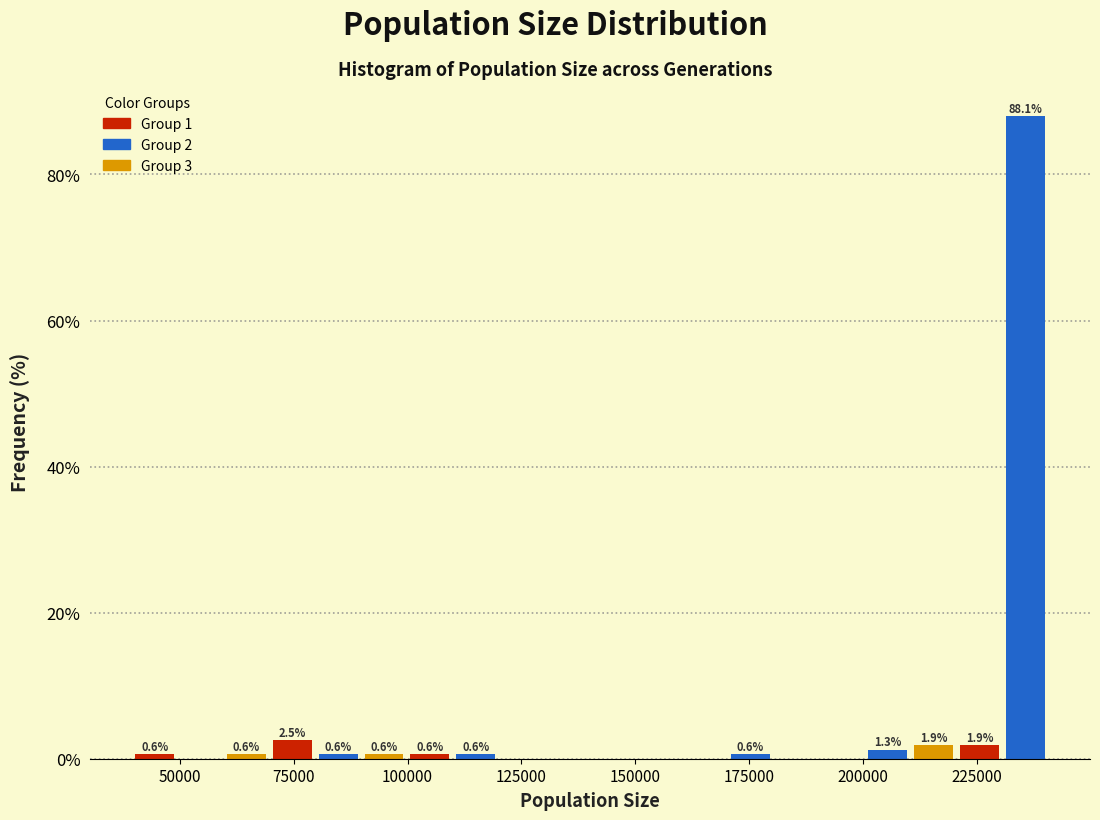

Read against the x-axis, roughly where is the centre of the tallest bar?

235000